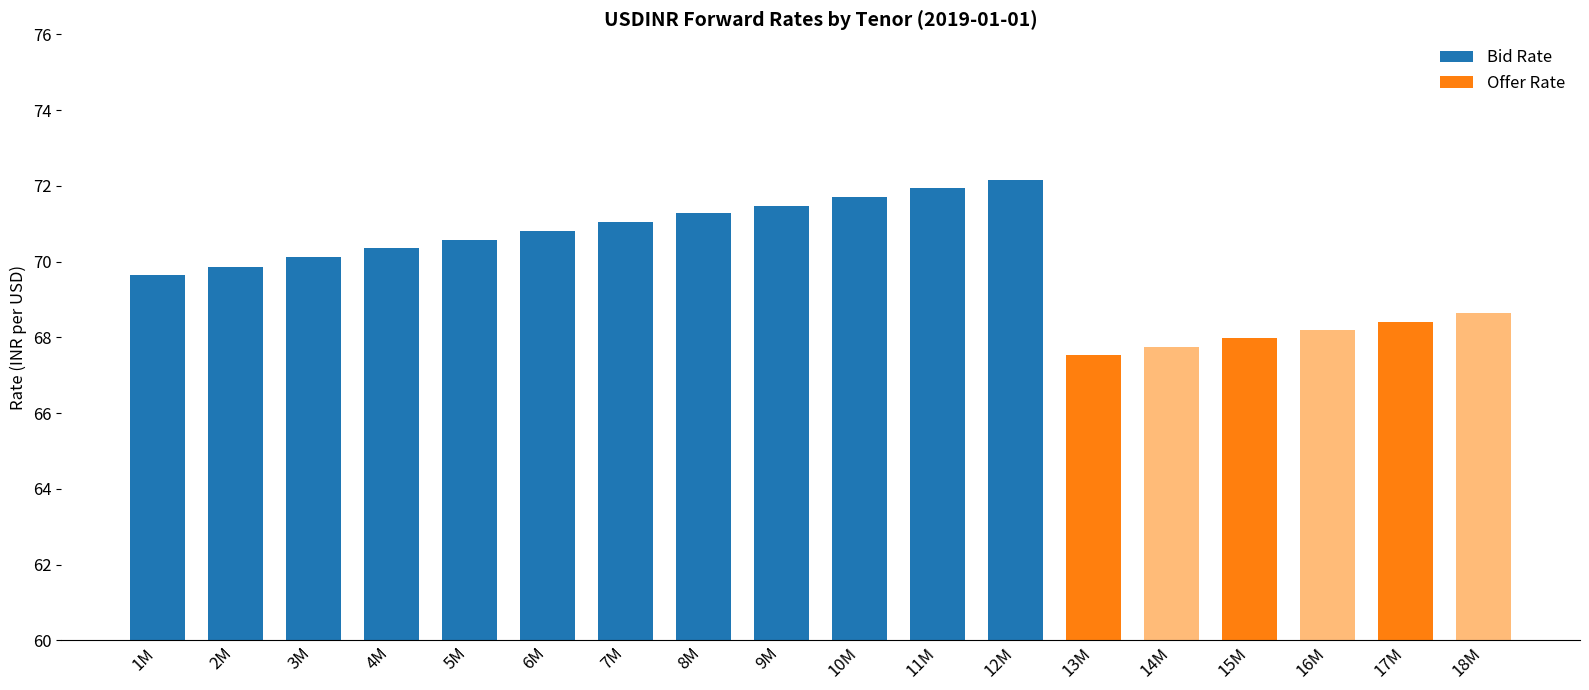

Is it true that Bid Rate equals 18.4 at 10M?

False